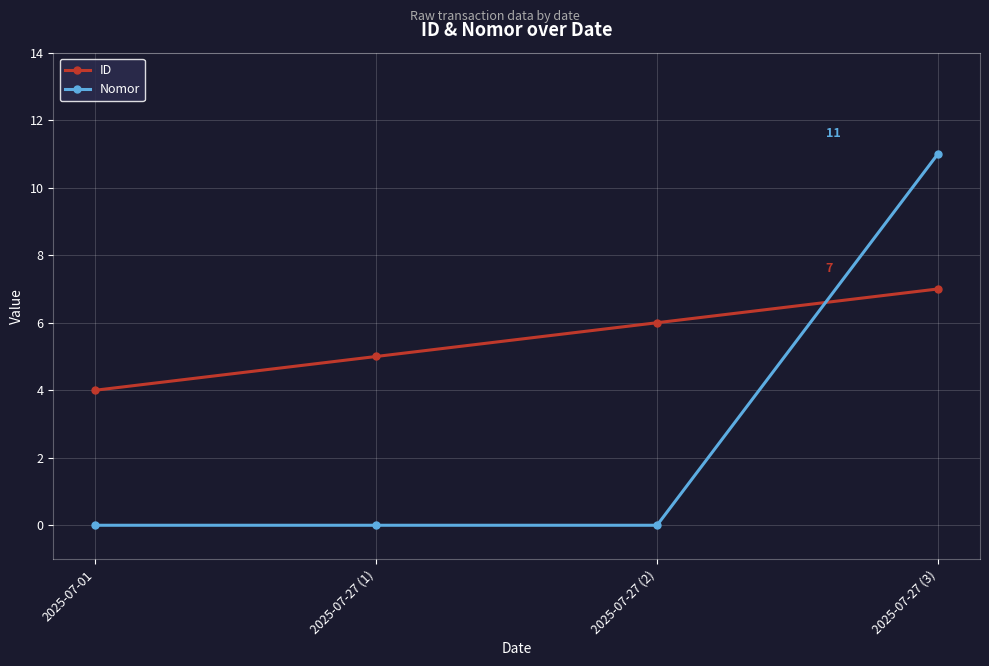

After their last crossing, which series has the higher values: ID or Nomor?

Nomor